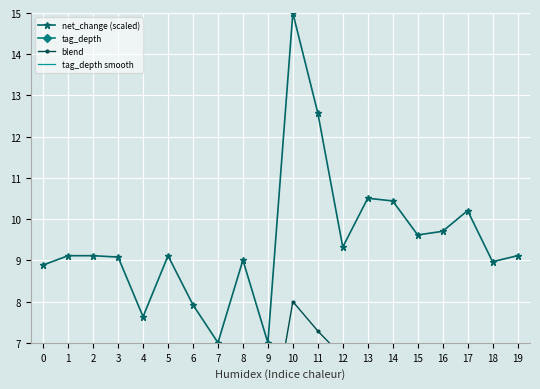

What is the average value of the tag_depth series?

2.2